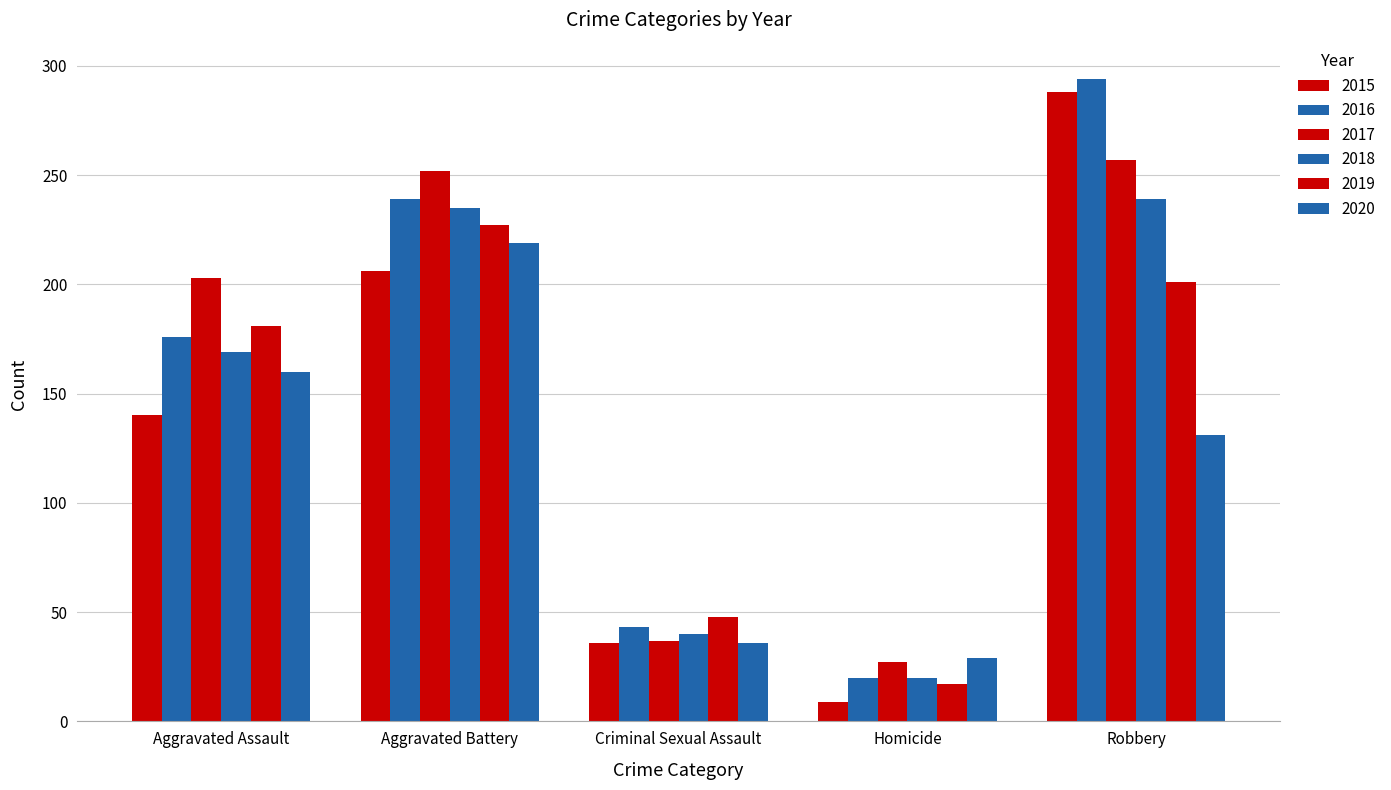

How many groups of bars are there?

5